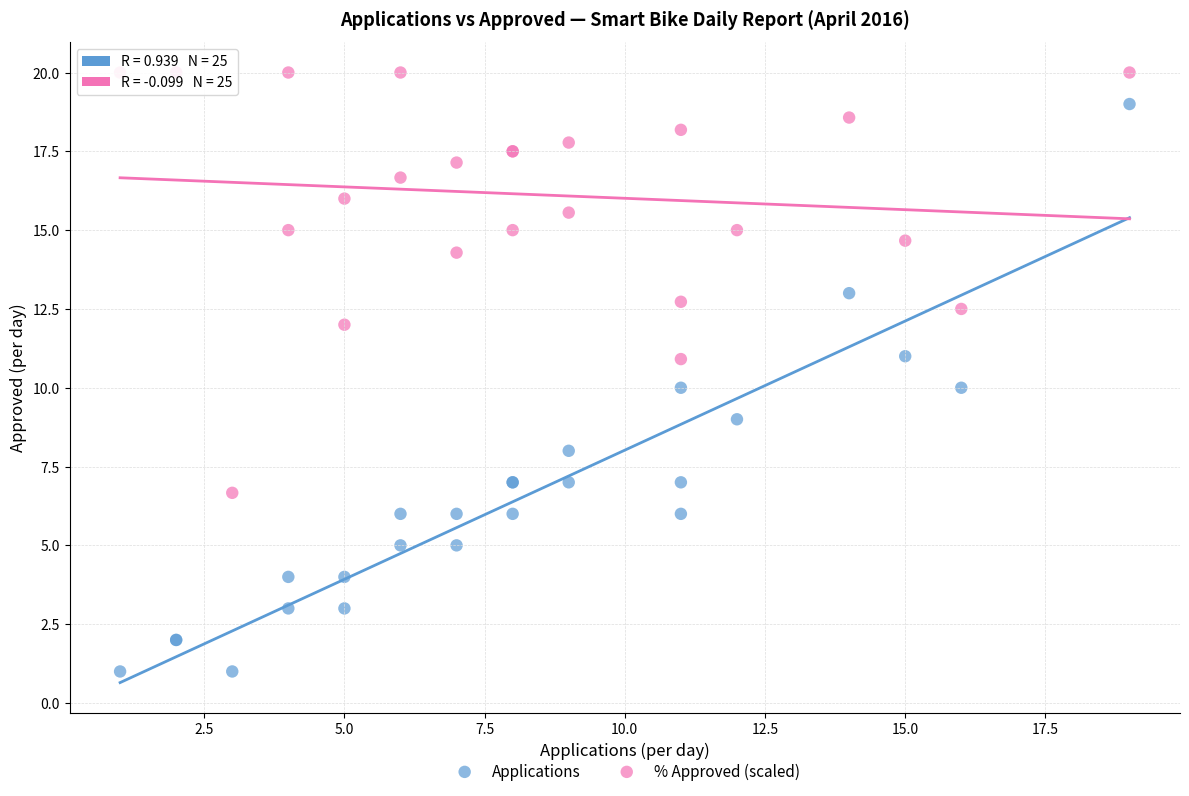

What is the X range (max minus min) for the scatter plot?

18.0